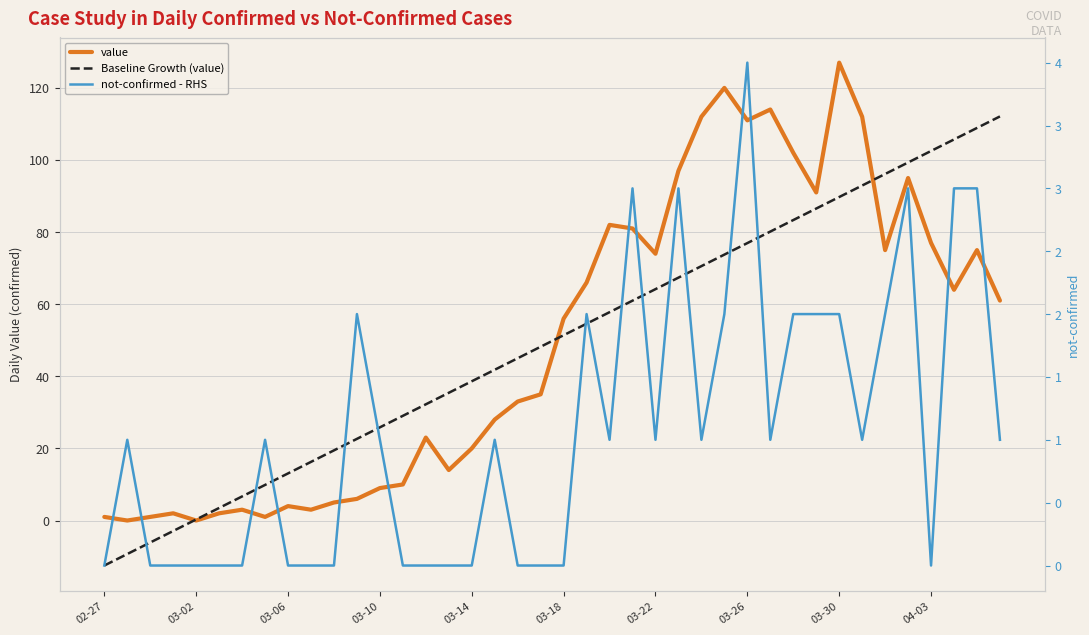

Does the chart have visible grid lines?

Yes